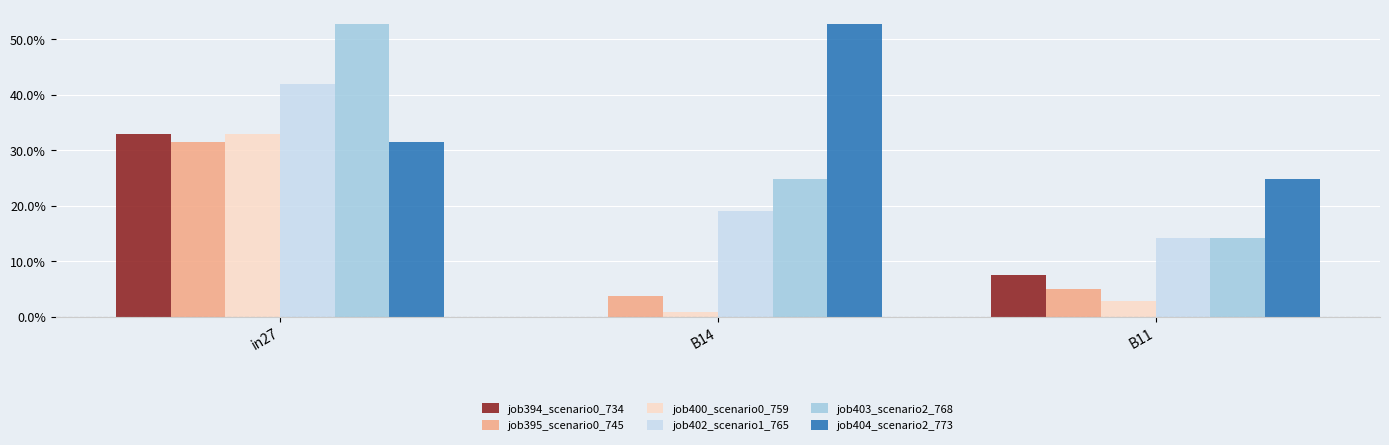

What is the average value of the job400_scenario0_759 series?

0.1